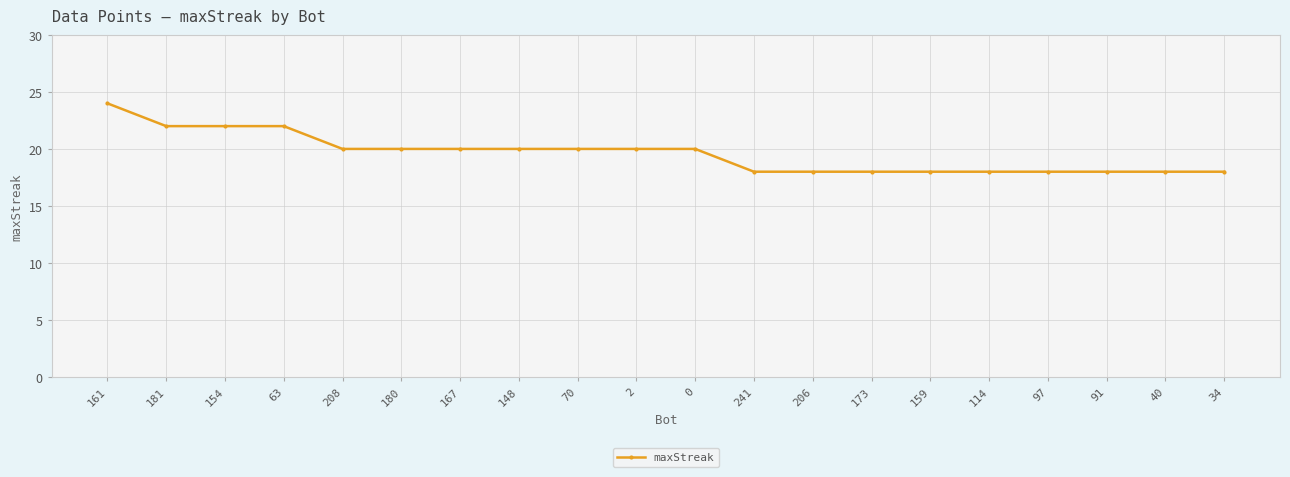

How many data points are less than 20?

9